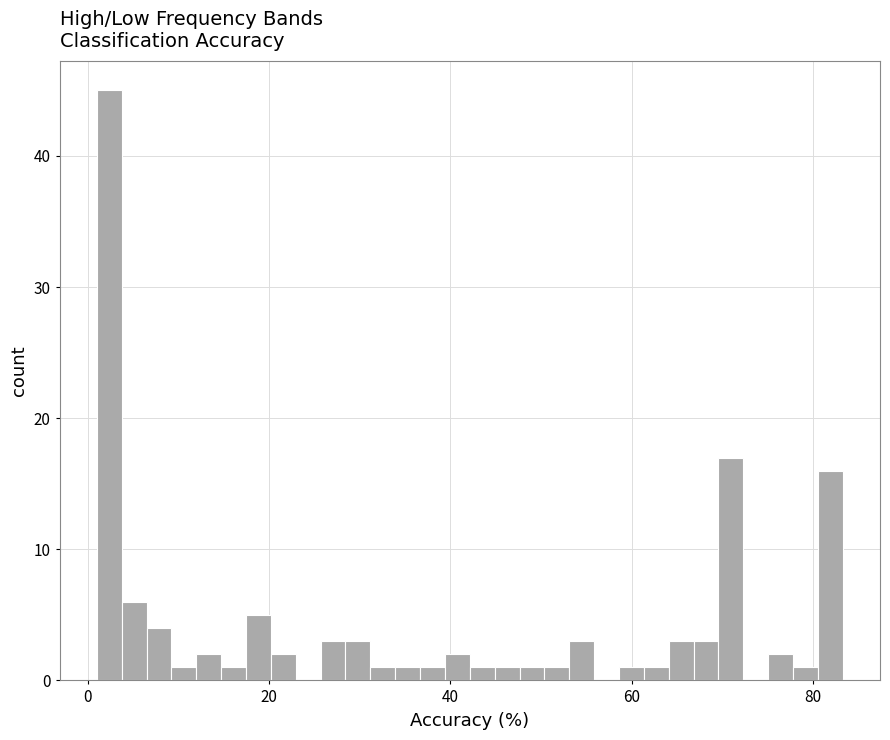

Read against the x-axis, roughly where is the centre of the tallest bar?

2